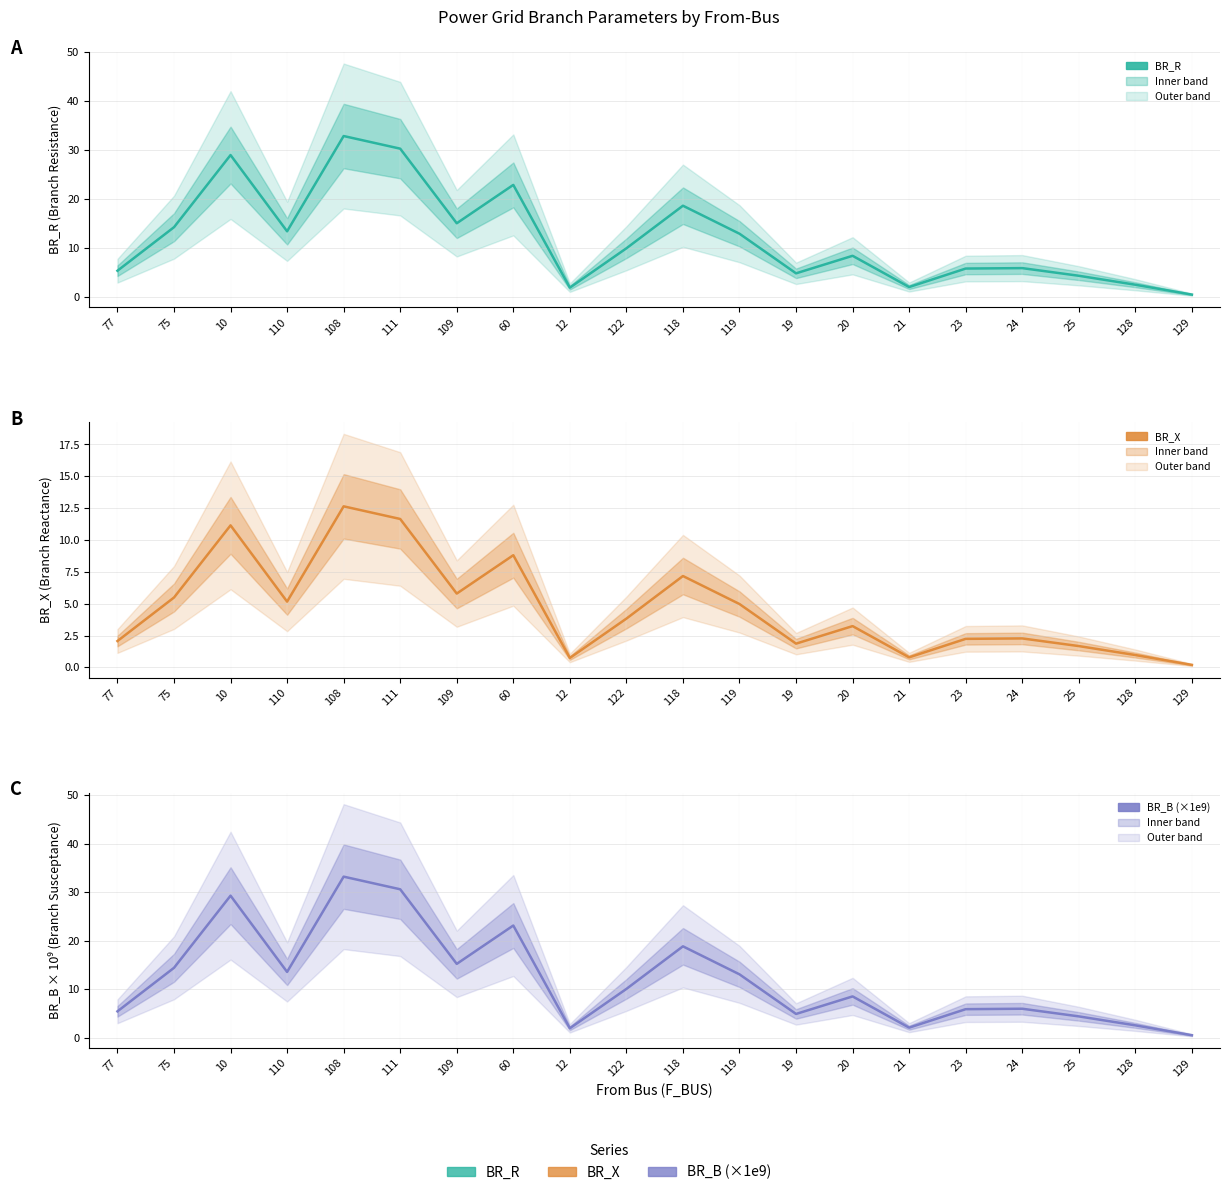

True or false: BR_B (×1e9) has a value of 33.2 at 108.

True